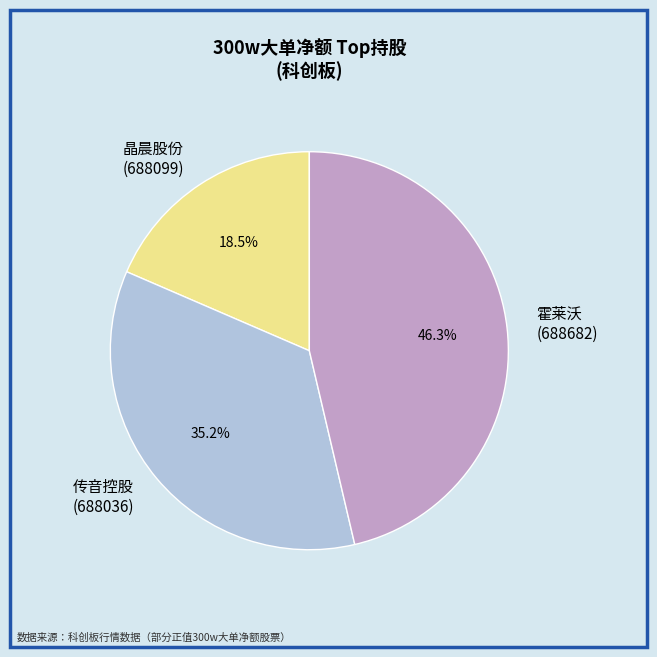

What is the largest slice in the pie chart?

霍莱沃 (688682)